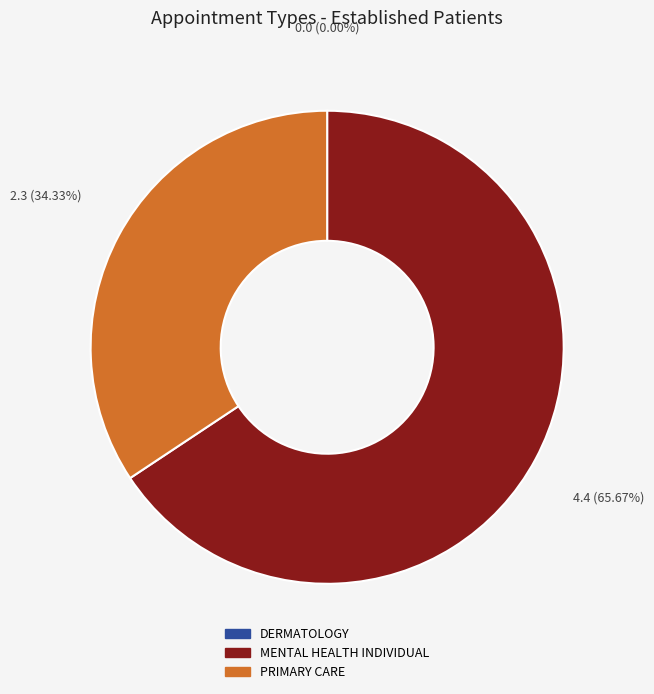

To the nearest percent, what is the average slice percentage?

33%